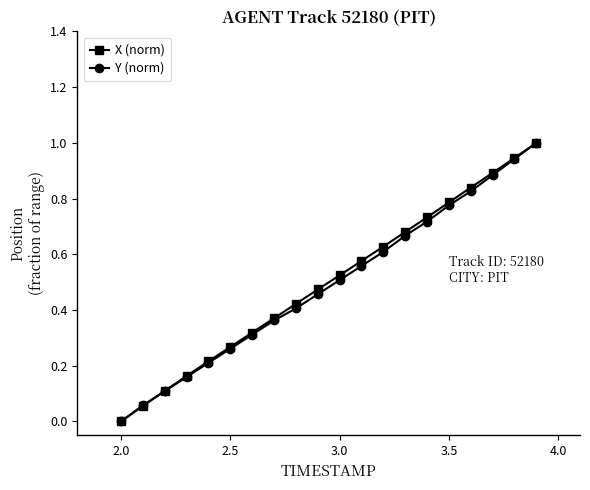

True or false: X (norm) has more than 0 interior local peaks.

False